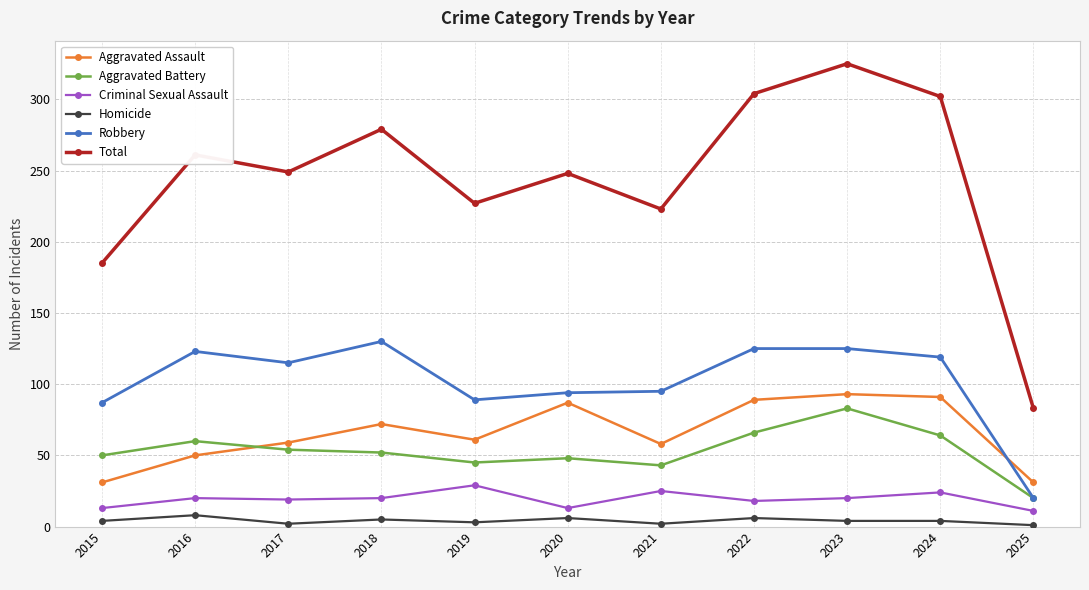

How many categories are shown in the chart?

11